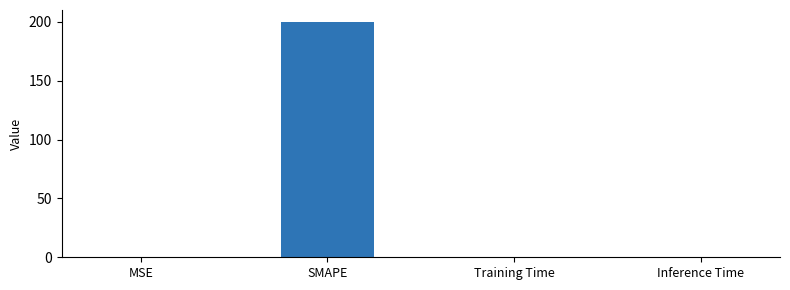

Are the bars horizontal?

No